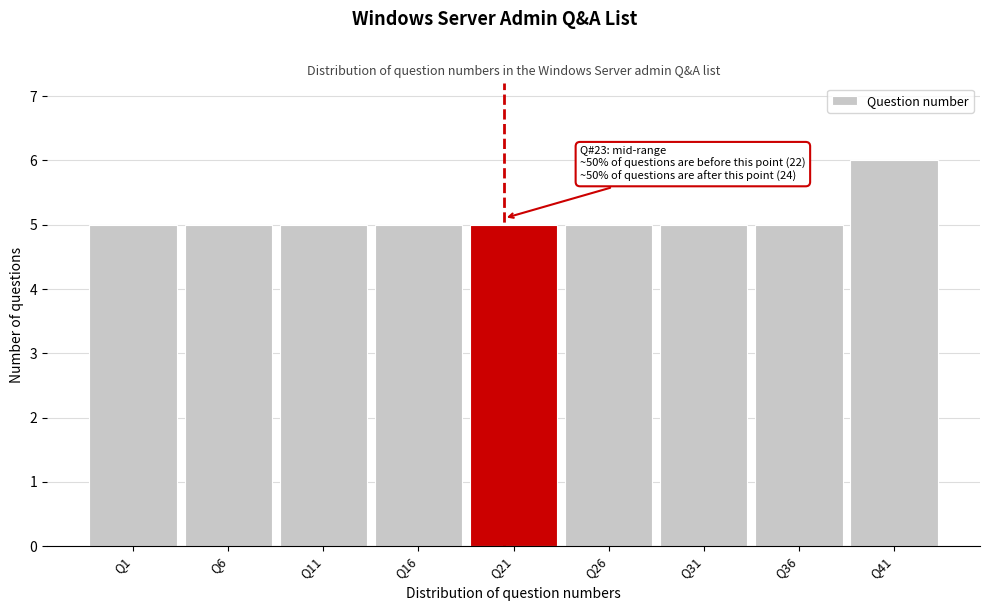

Reading left to right, what are all the values shown in this chart?

5	5	5	5	5	5	5	5	6